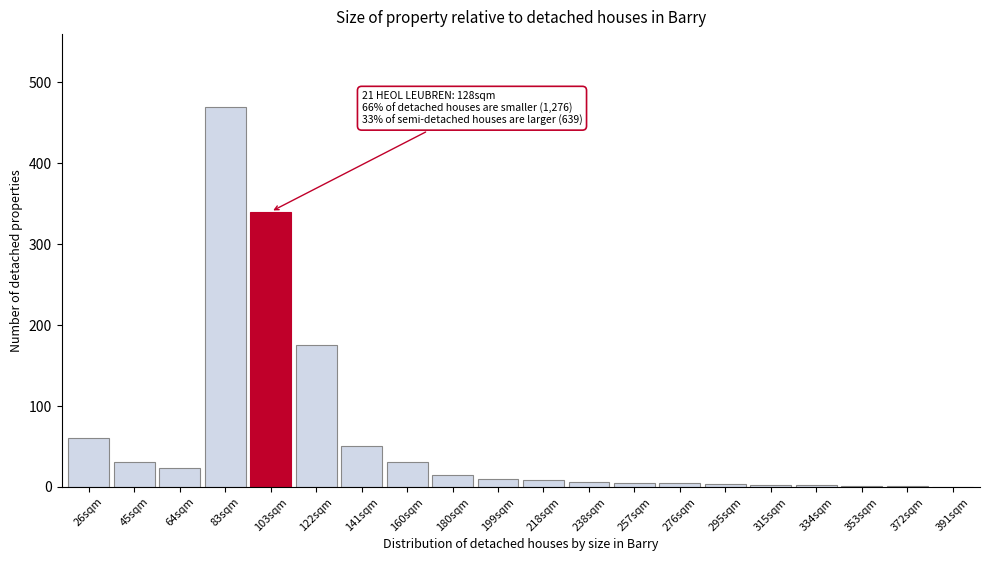

What is the change in value from 141sqm to 160sqm?

-20